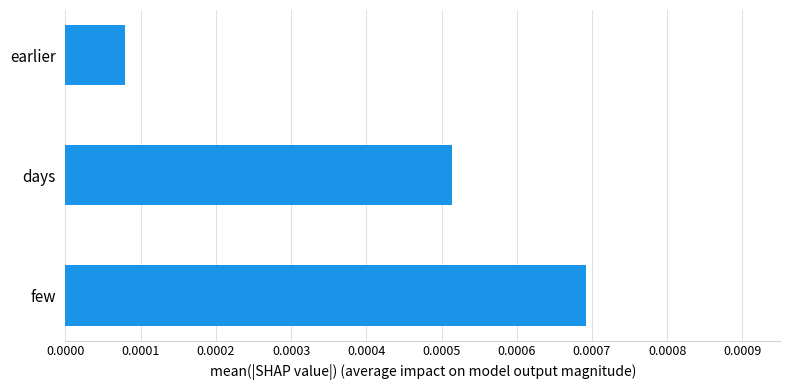

Which category has the lowest value across all series?

earlier